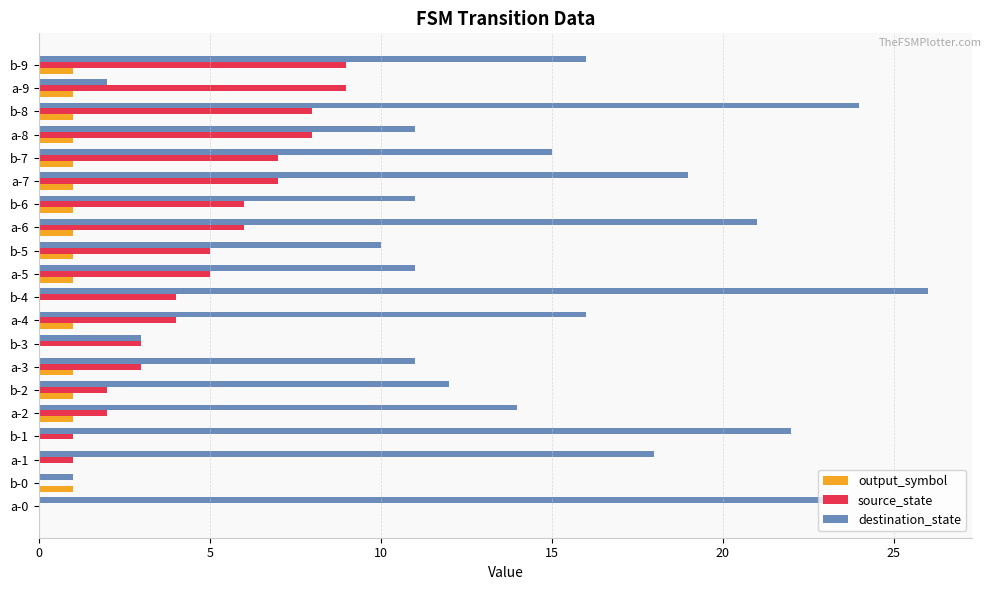

Count the number of categories in the chart.

20